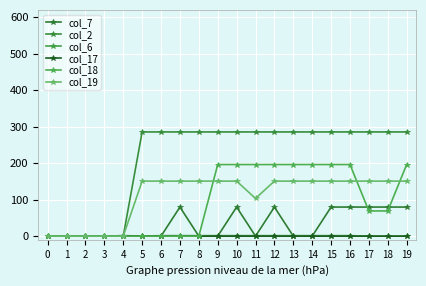

Does the chart have visible grid lines?

Yes